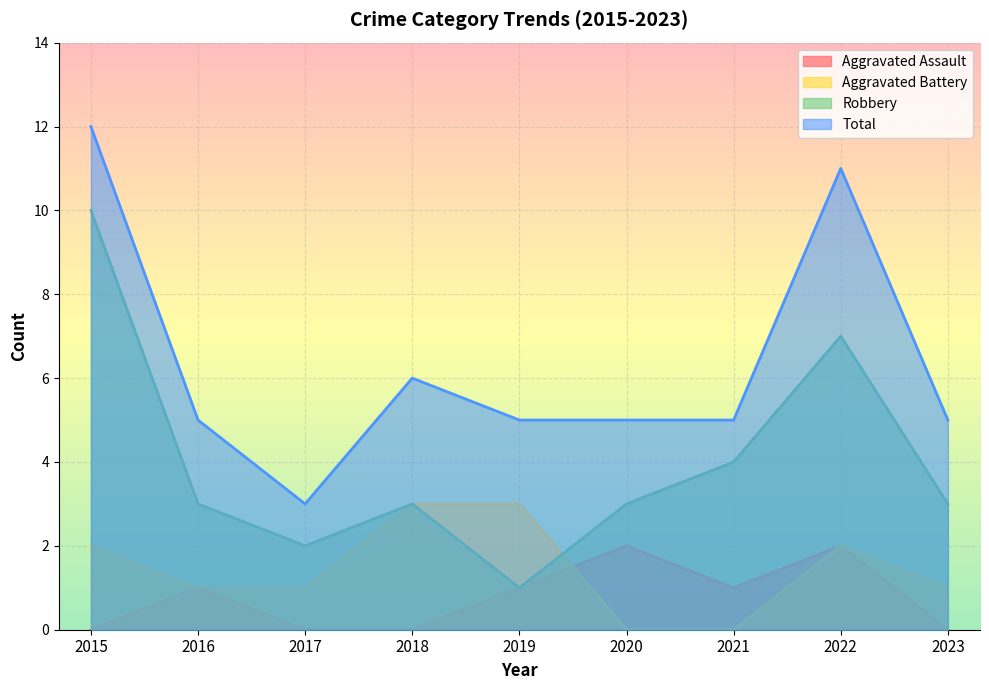

What is the sum of all Aggravated Battery values?

13